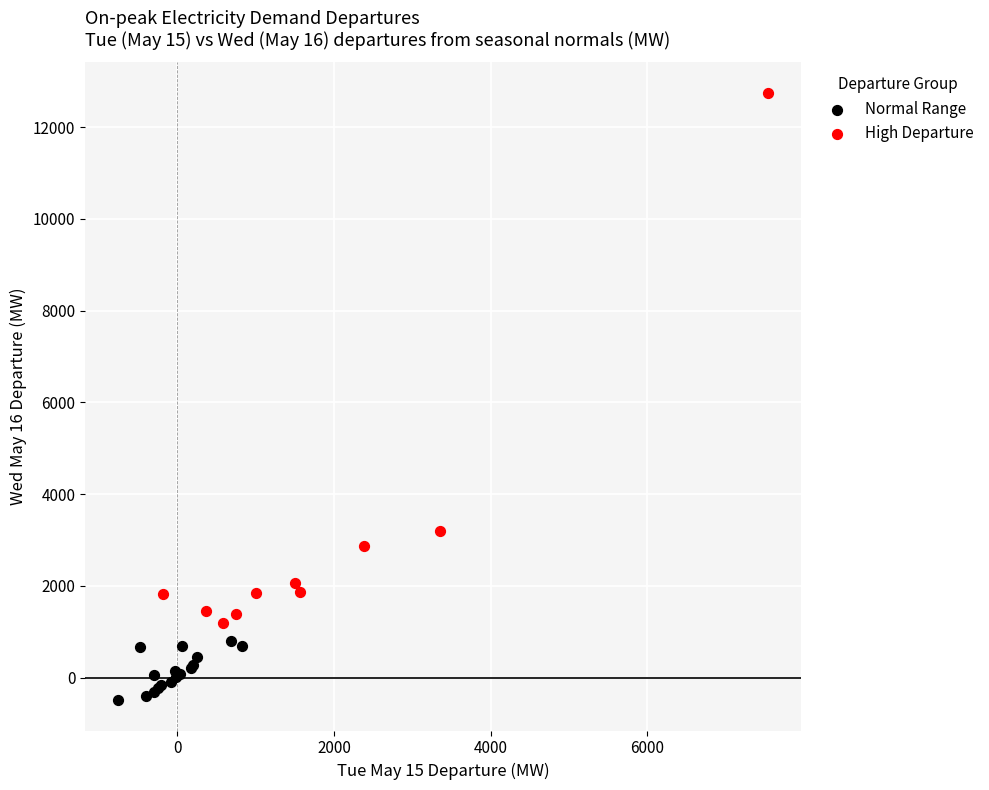

Which series has the largest Y range (max minus min)?

High Departure